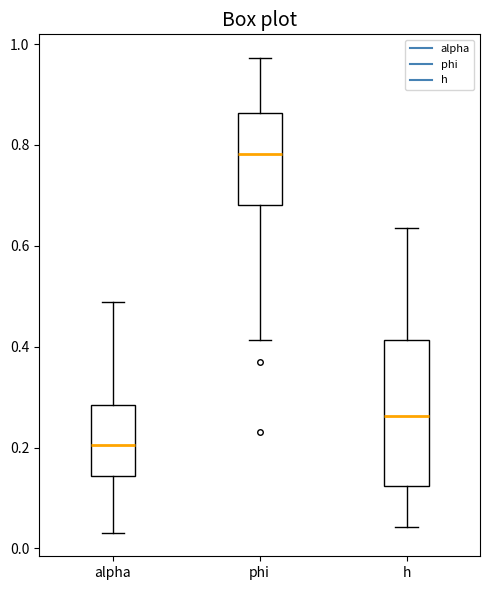

Which box's median line is the lowest?

alpha